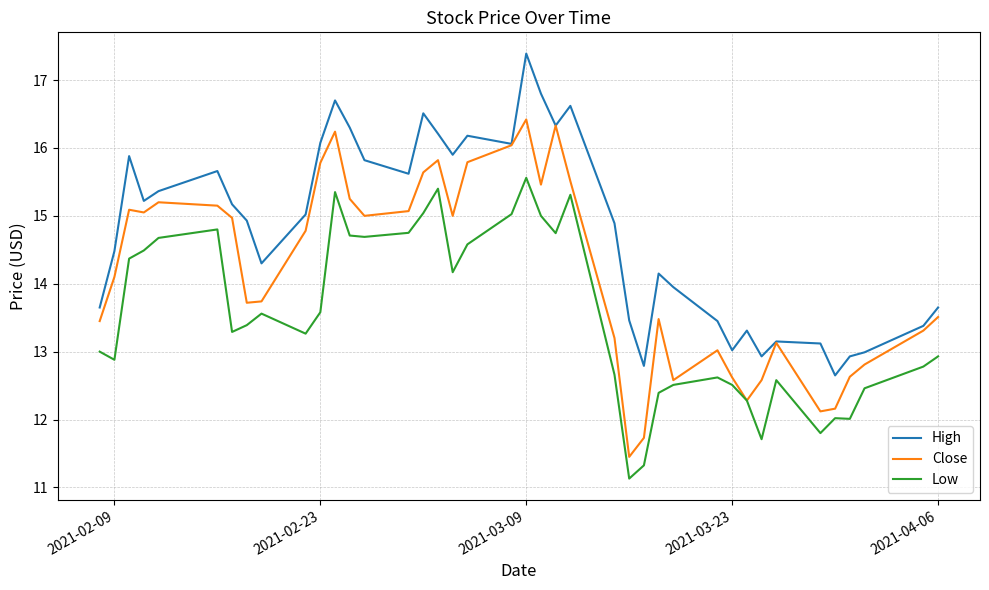

Which series has the largest total across all categories?

High